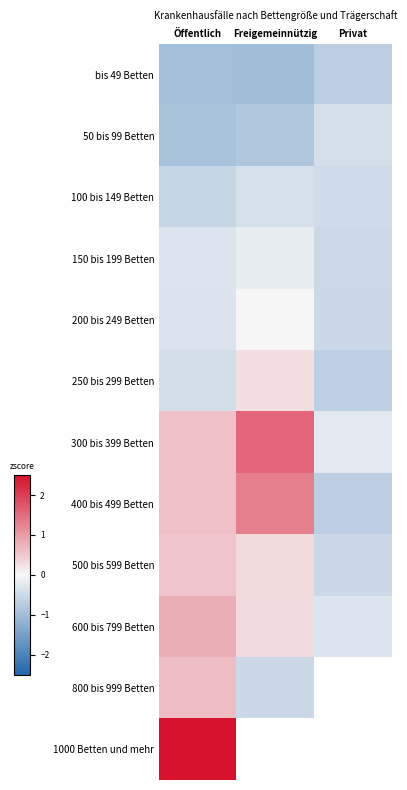

How many data points in 500 bis 599 Betten are less than 0?

1